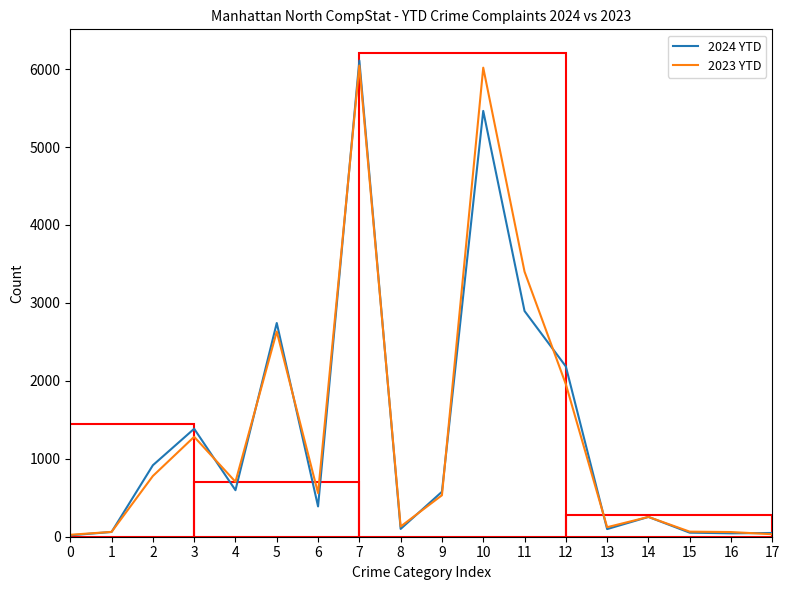

The 2023 YTD series shows 2633 at 5. True or false?

True